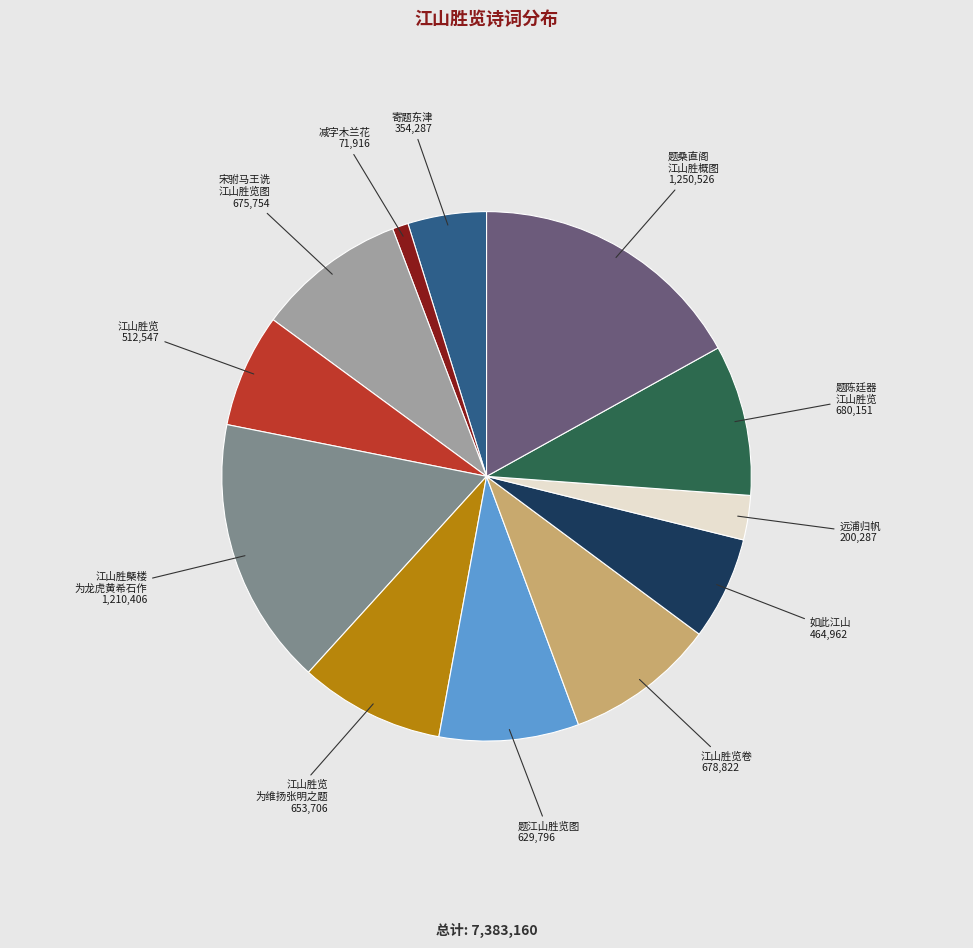

Is there a majority slice in this chart?

No